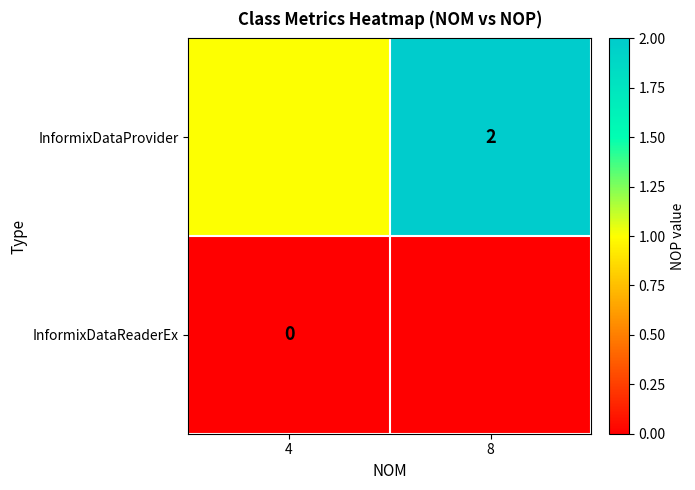

The InformixDataProvider series shows 2 at 8. True or false?

True